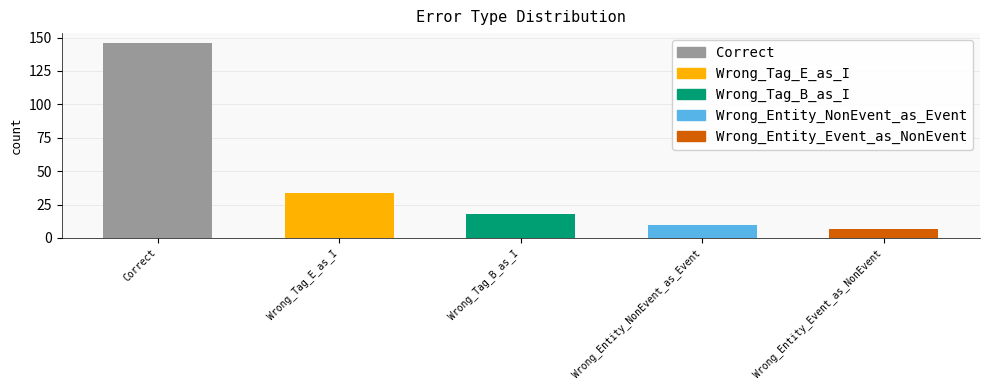

What is the difference between the values at Wrong_Tag_E_as_I and Wrong_Entity_Event_as_NonEvent?

27